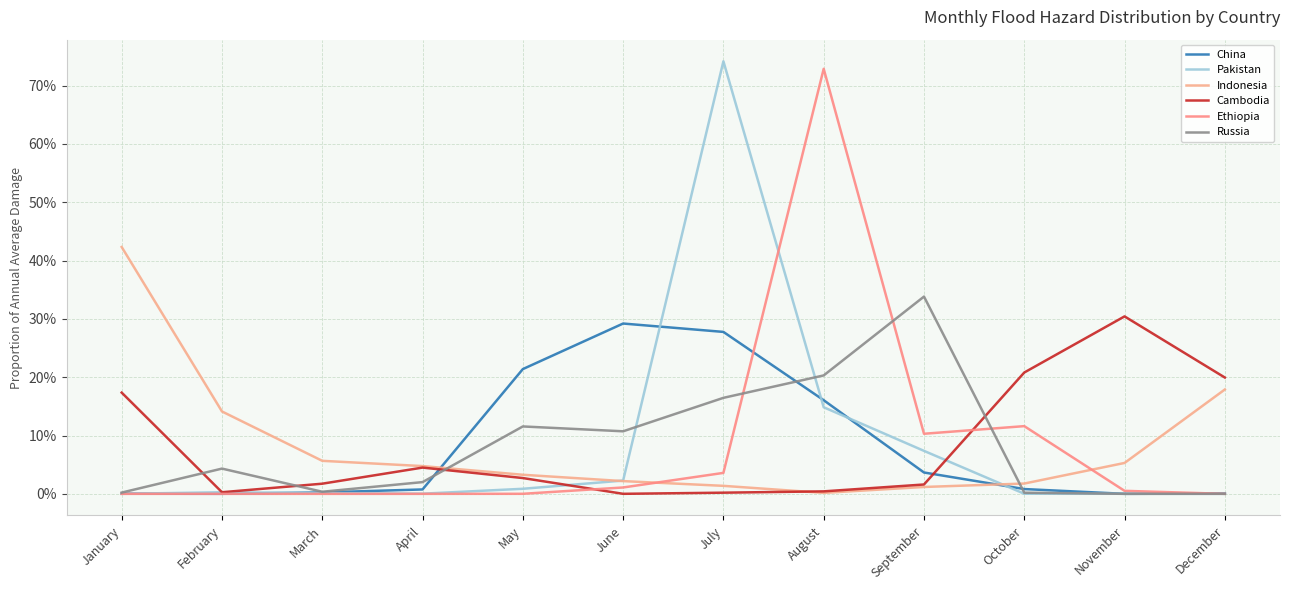

At which category does Ethiopia reach its first local valley?

March